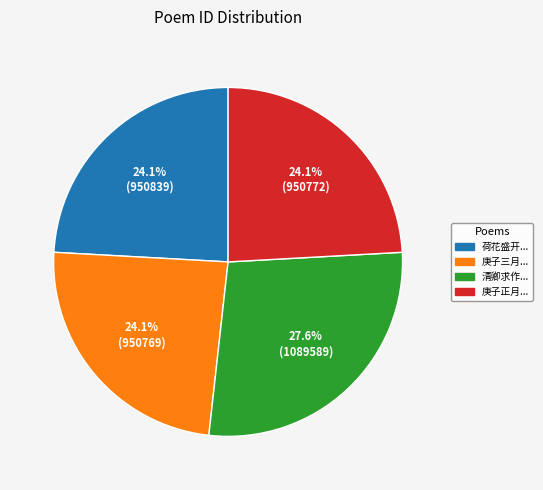

Is there a majority slice in this chart?

No